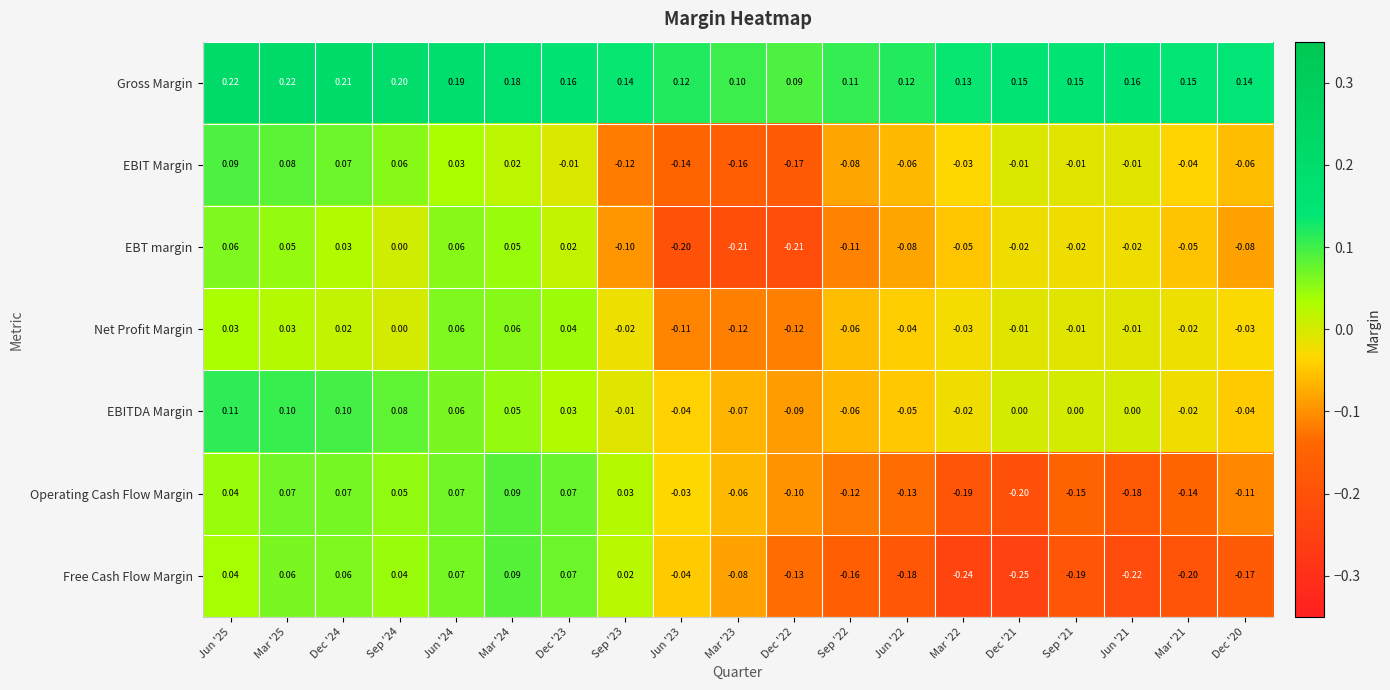

How many data points does each series have?

19